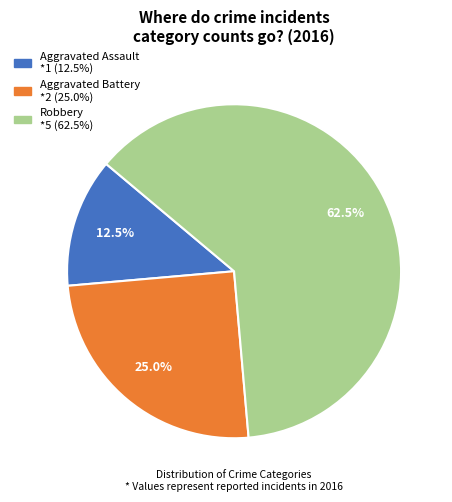

Rank the categories by value from lowest to highest.

Aggravated Assault, Aggravated Battery, Robbery